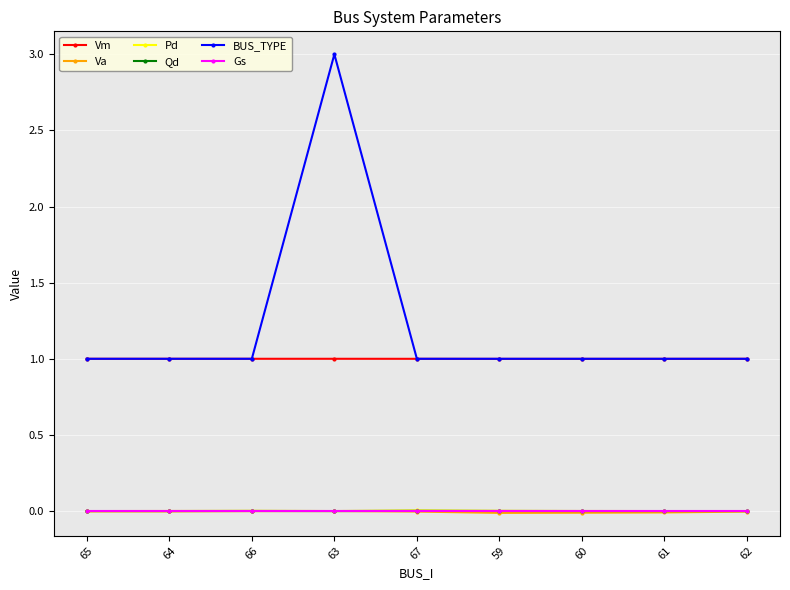

What is the label of the 8th point from the left?

61